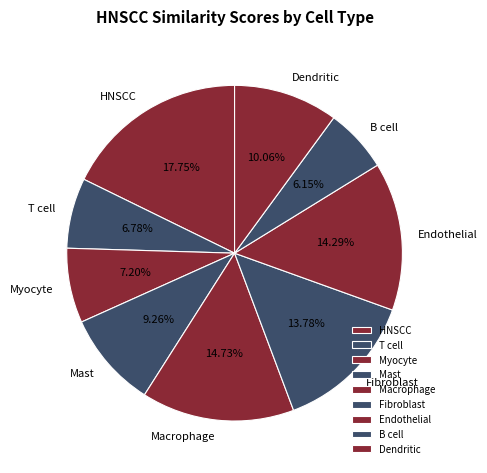

To the nearest percent, what portion does T cell represent?

7%